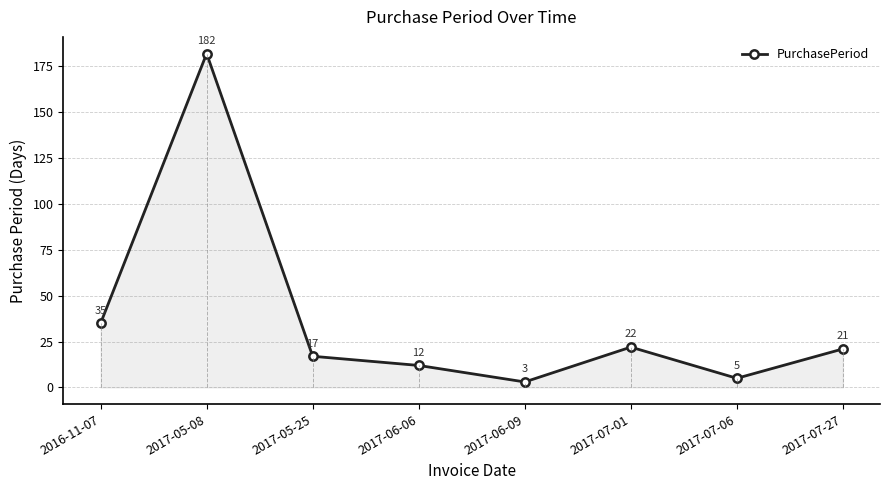

What is the label of the 1st point from the right?

2017-07-27